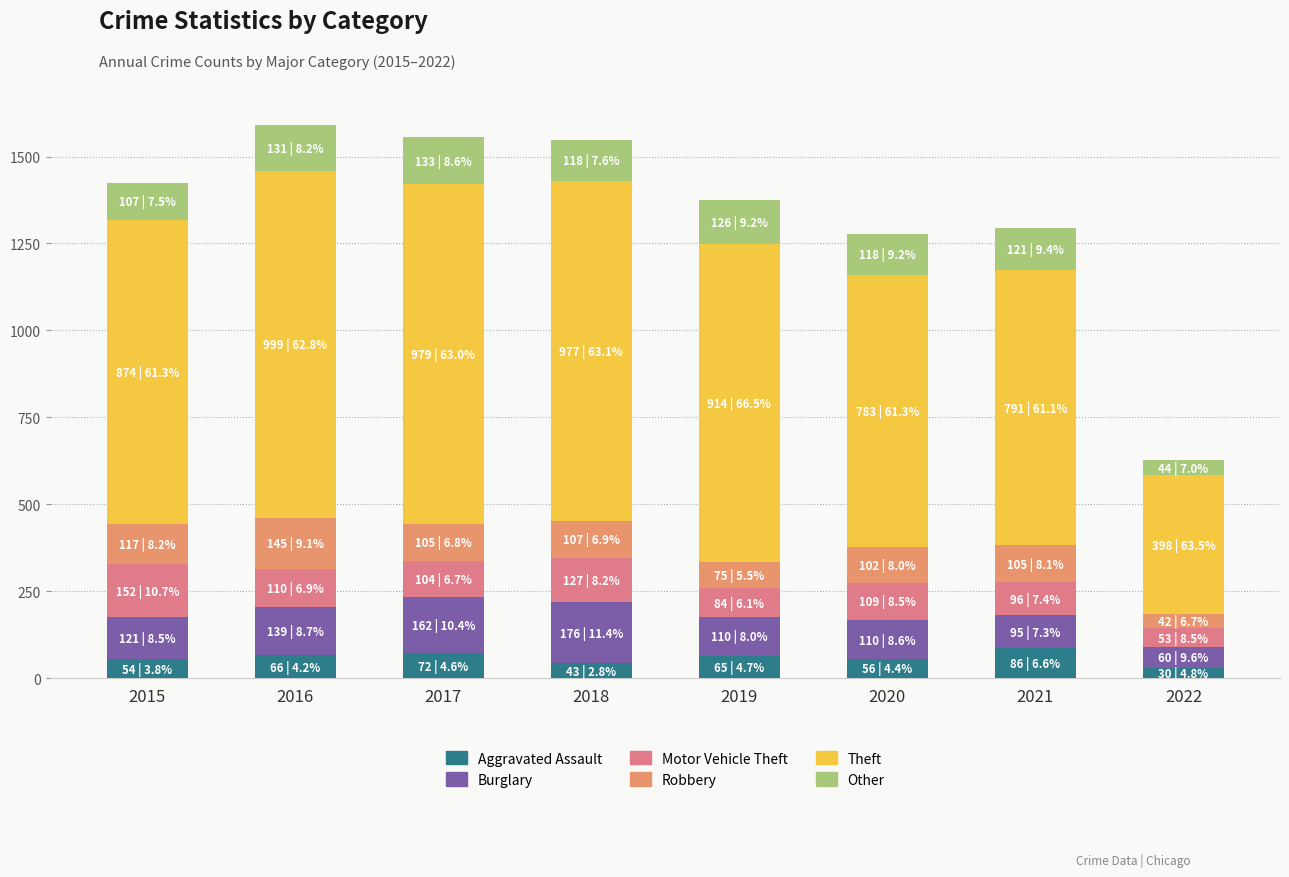

At which label is Robbery closest to 93?

2020